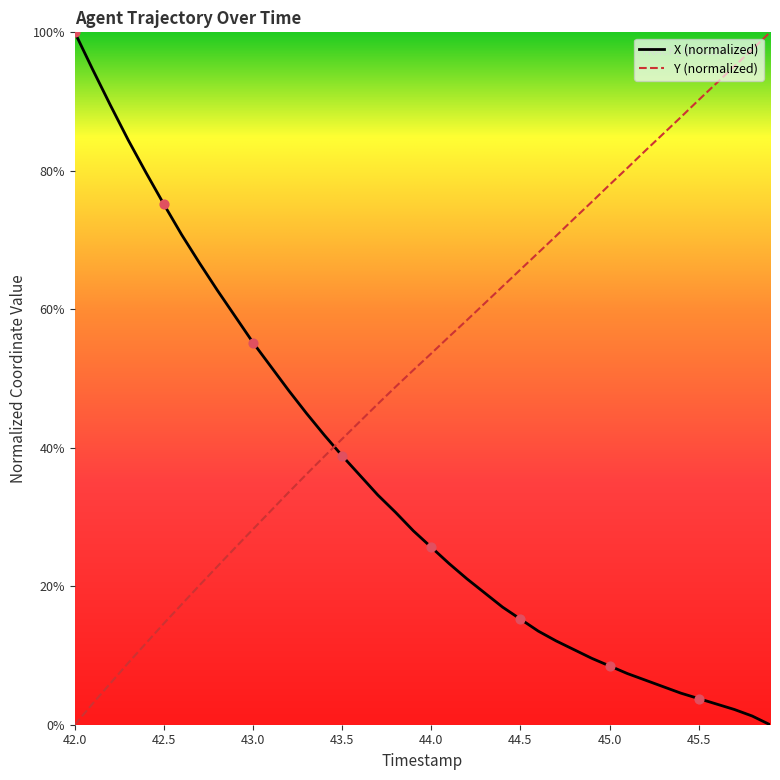

What are all the series names shown in the legend?

X (normalized), Y (normalized)